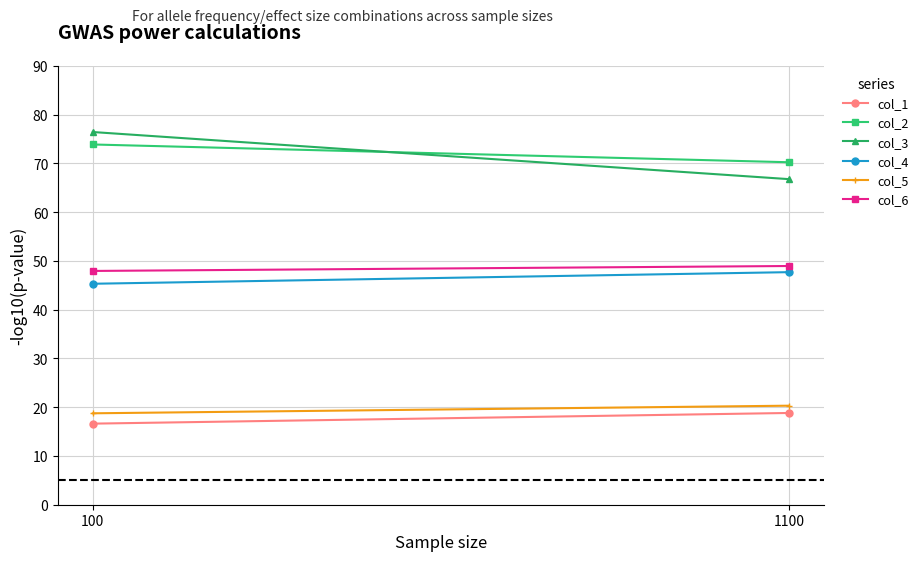

Count the number of categories in the chart.

2